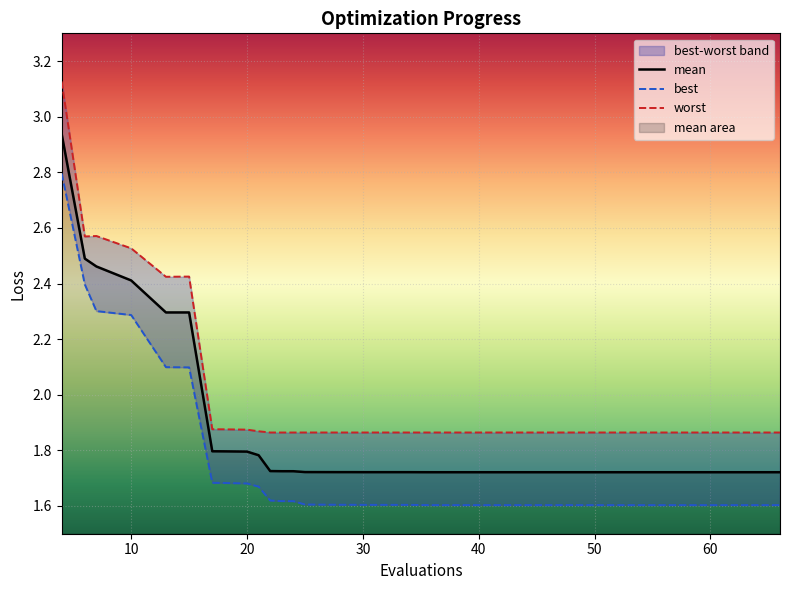

At how many categories does at least one series exceed 2?

6